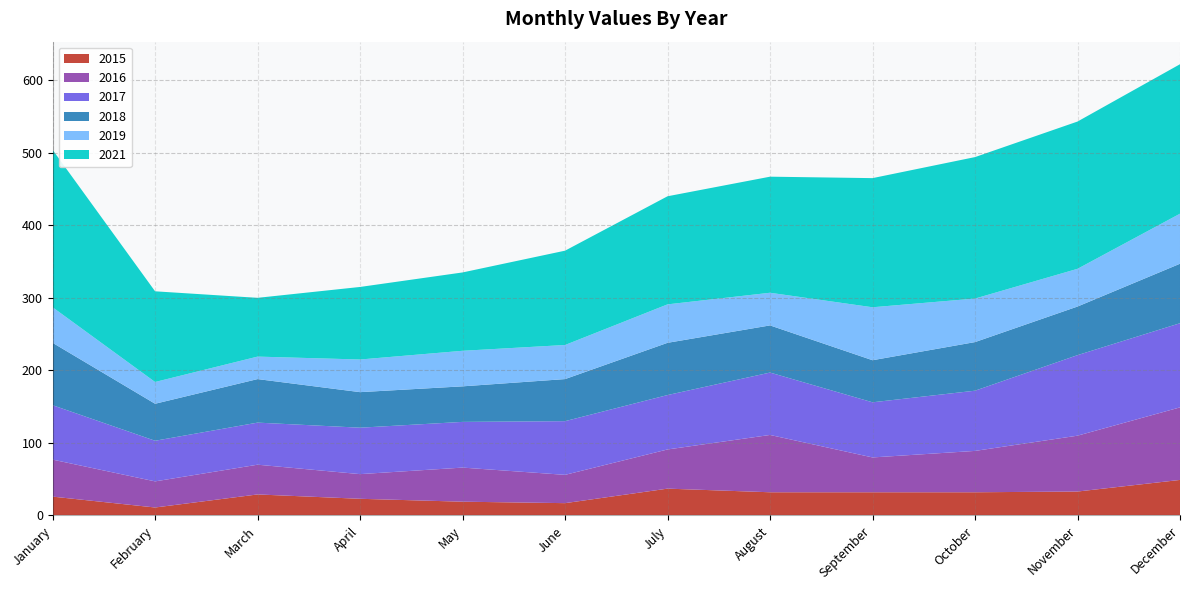

Reading left to right, what are all the values shown in this chart?

2015: January=26	February=11	March=29	April=23	May=19	June=17	July=37	August=32	September=32	October=32	November=33	December=49
2016: January=51	February=36	March=41	April=34	May=47	June=39	July=54	August=79	September=48	October=57	November=77	December=100
2017: January=75	February=56	March=58	April=64	May=63	June=74	July=75	August=86	September=76	October=83	November=111	December=116
2018: January=86	February=51	March=60	April=49	May=49	June=58	July=72	August=65	September=58	October=67	November=67	December=82
2019: January=49	February=30	March=31	April=45	May=49	June=47	July=53	August=45	September=73	October=60	November=52	December=69
2021: January=217	February=125	March=81	April=100	May=108	June=130	July=149	August=160	September=178	October=195	November=203	December=206